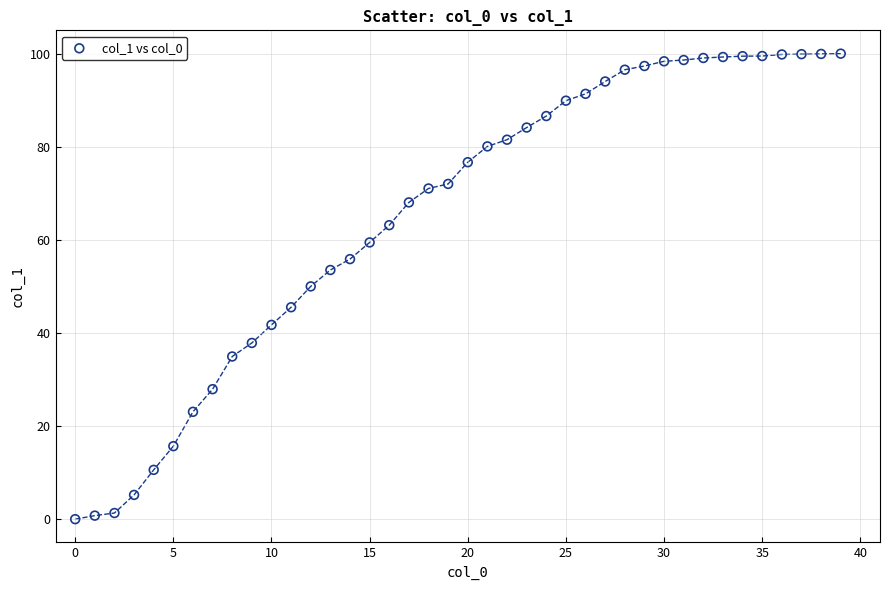

What is the range of Y values (max minus min)?

100.0